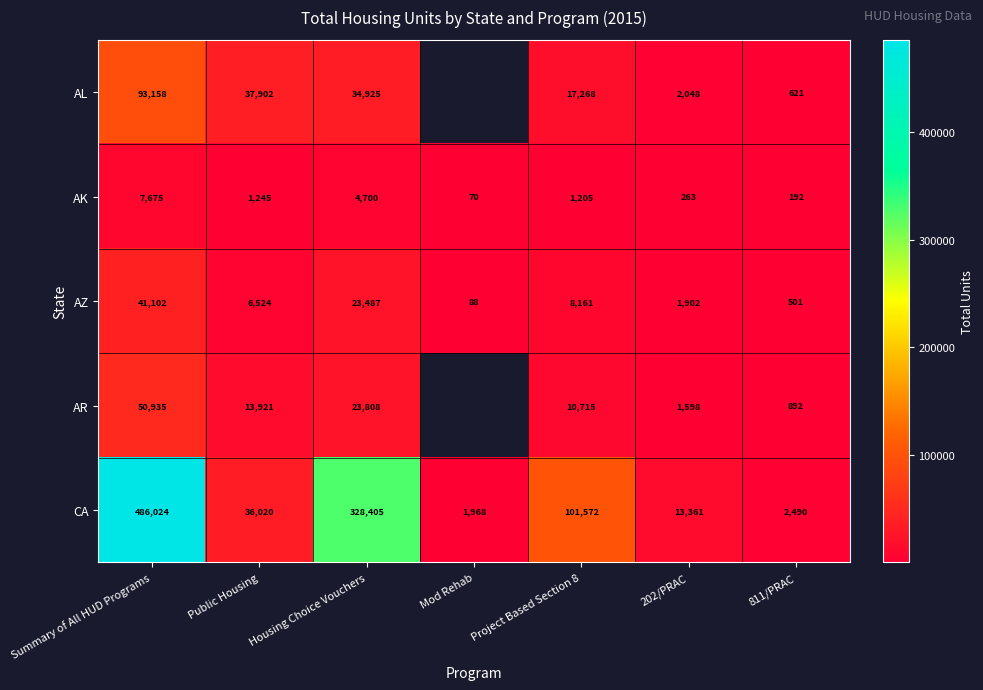

Between Housing Choice Vouchers and Public Housing, which is larger?

Public Housing